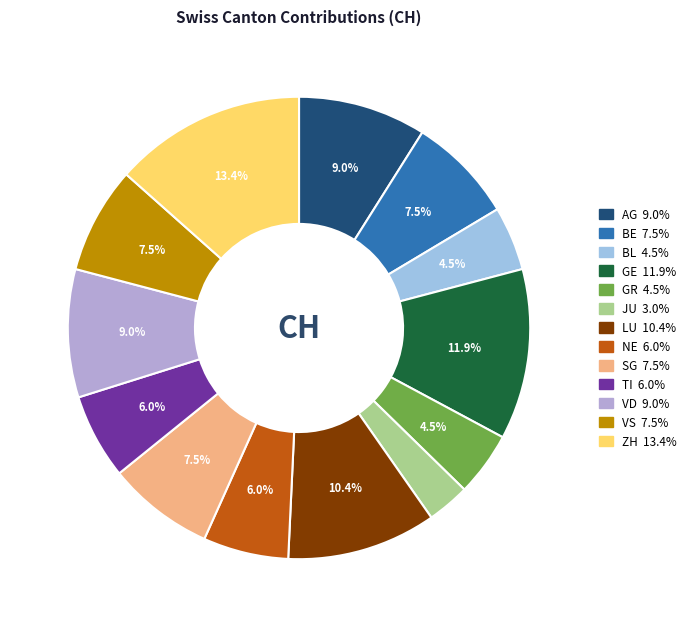

To the nearest percent, what is the difference between the largest and smallest slice percentages?

10%